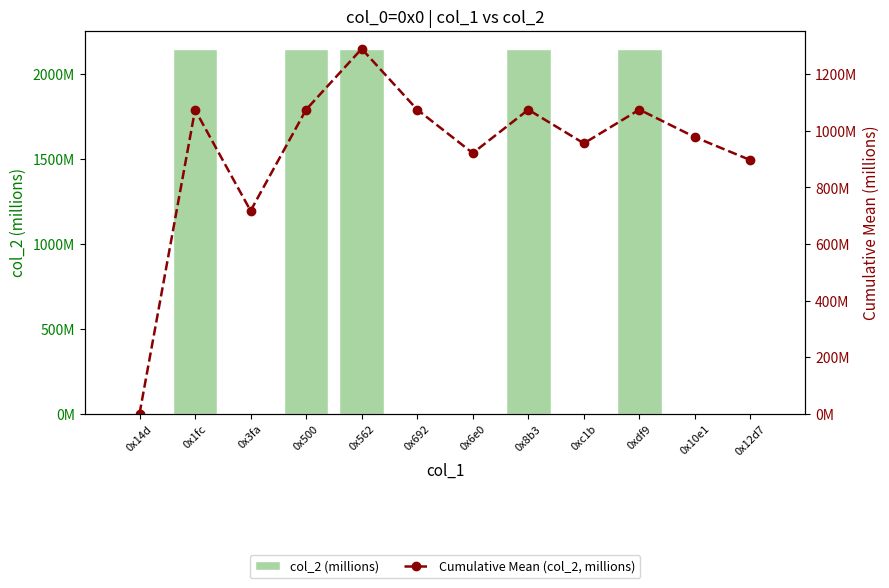

Is the value of col_2 (millions) at 0x562 greater than the value of Cumulative Mean (col_2, millions) at 0x500?

Yes